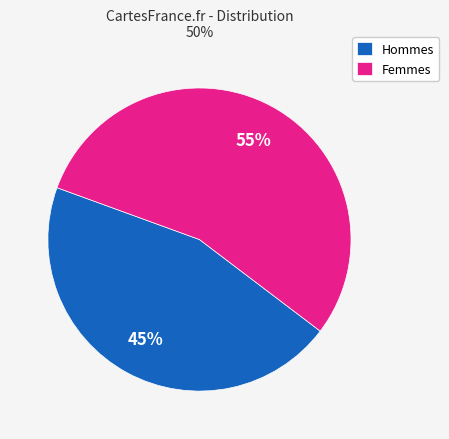

Count the number of slices in the pie.

2